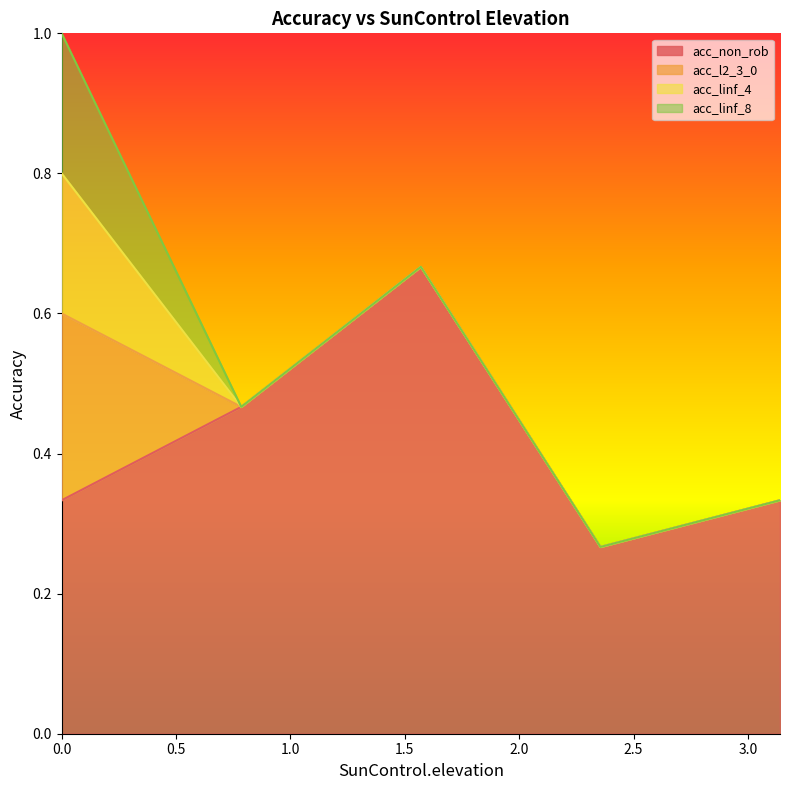

What is the difference between the second highest and second lowest values in the acc_non_rob series?

0.1